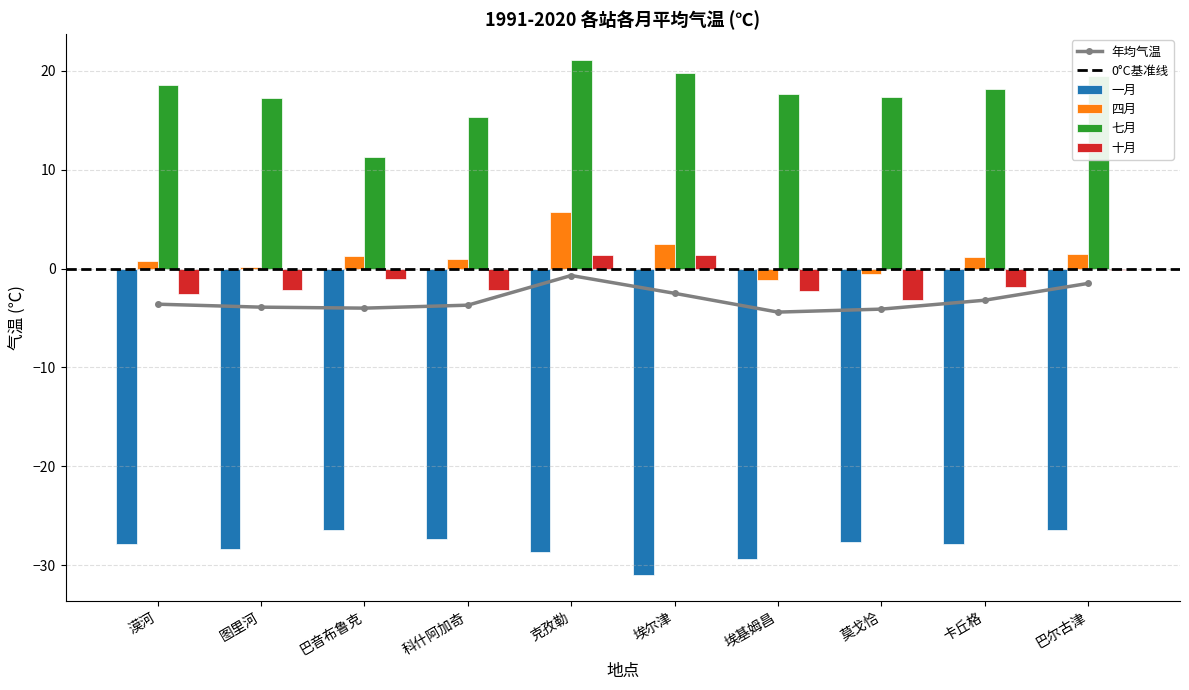

How many data points in 七月 are above 18?

5